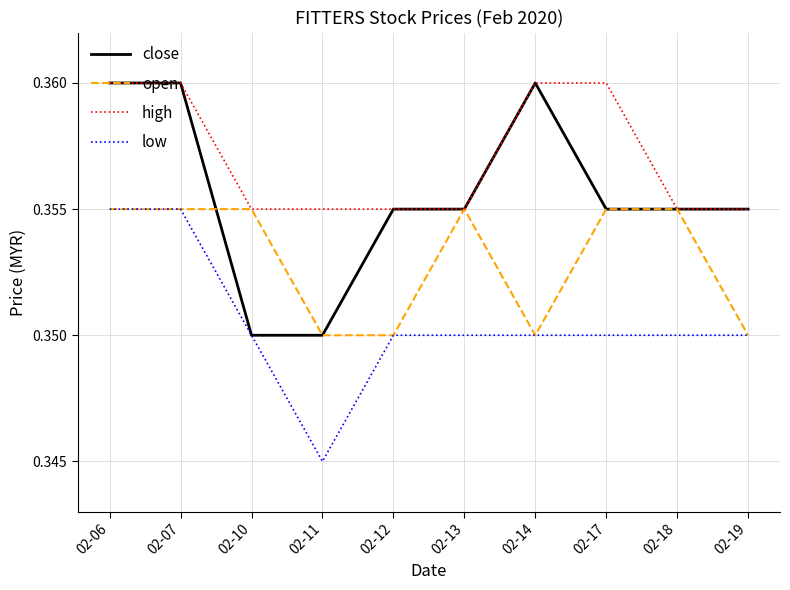

Rank the series by their average value, from highest to lowest.

high, close, open, low